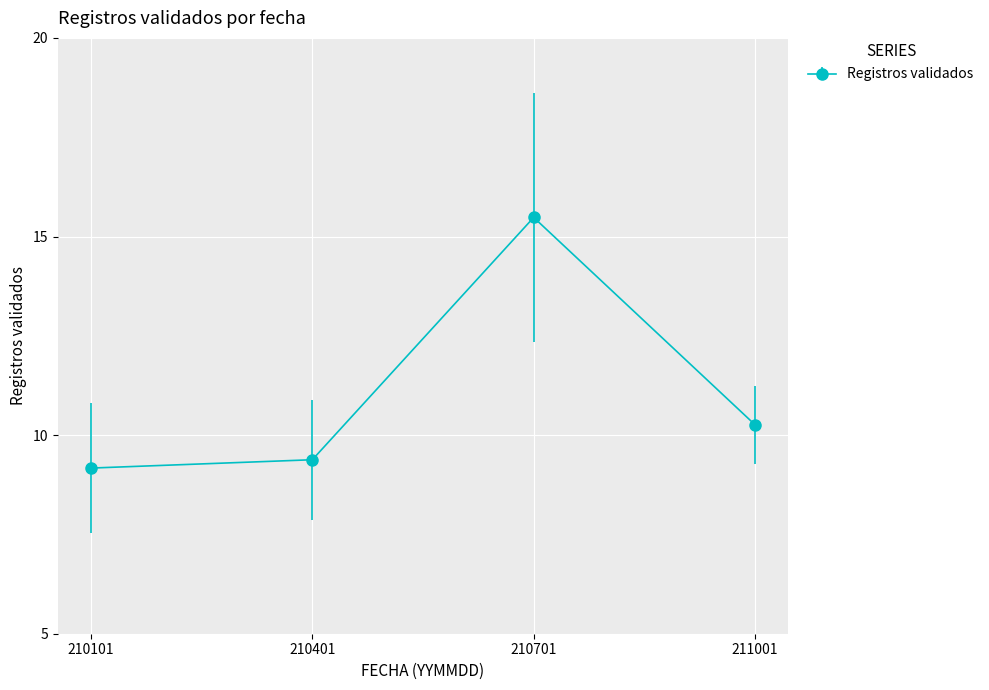

Does the chart display data point markers on the line(s)?

Yes